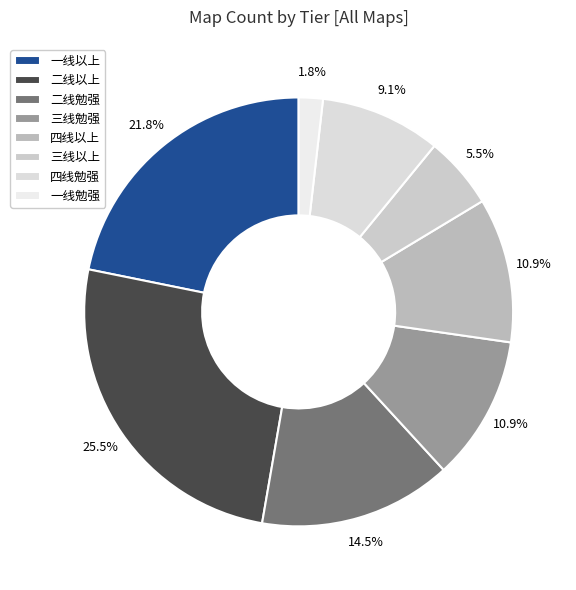

To the nearest percent, what is the average slice percentage?

12%